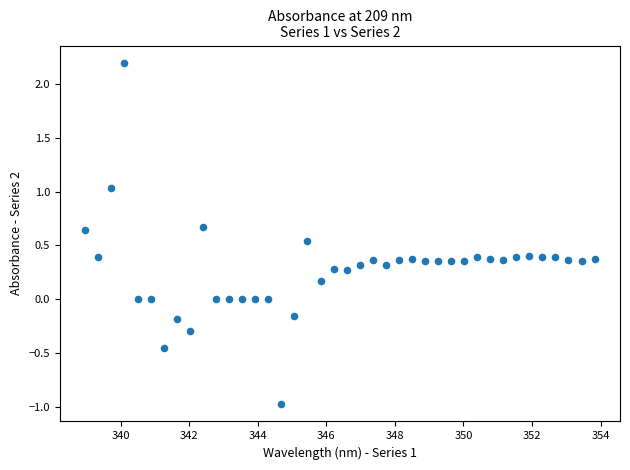

What is the range of Y values (max minus min)?

3.2